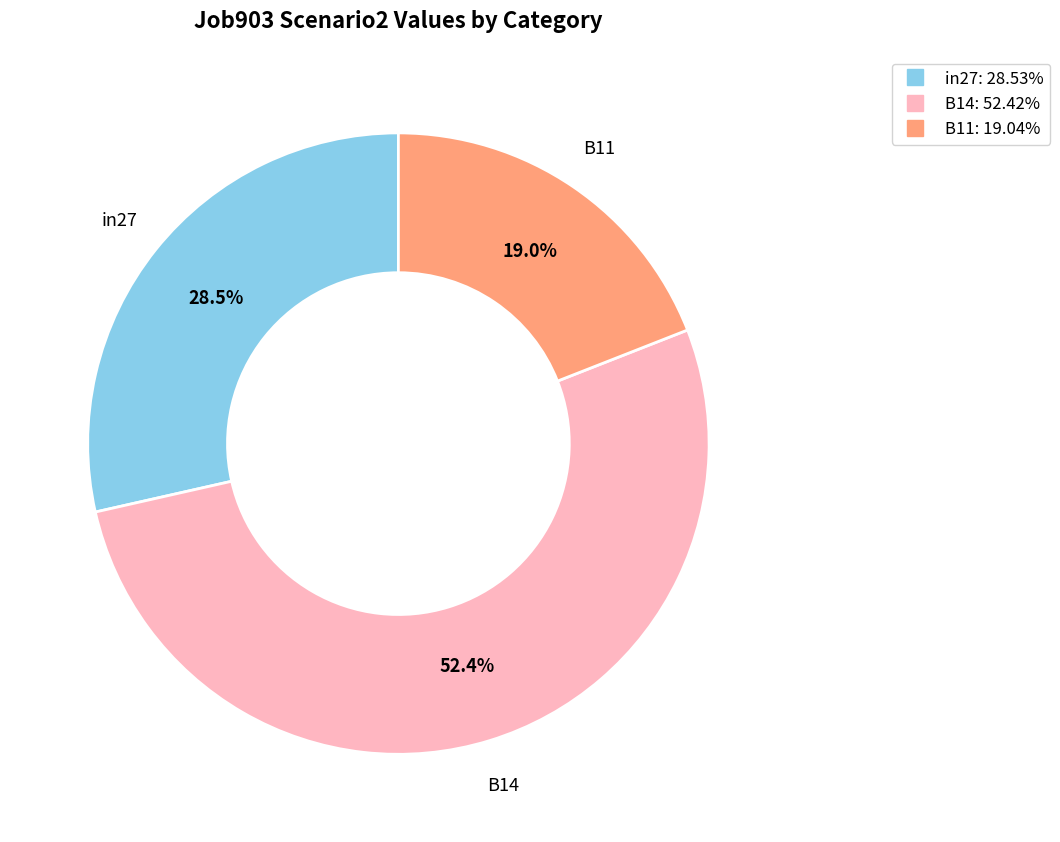

To the nearest percent, what is the difference between the B14 and B11 slice percentages?

33%